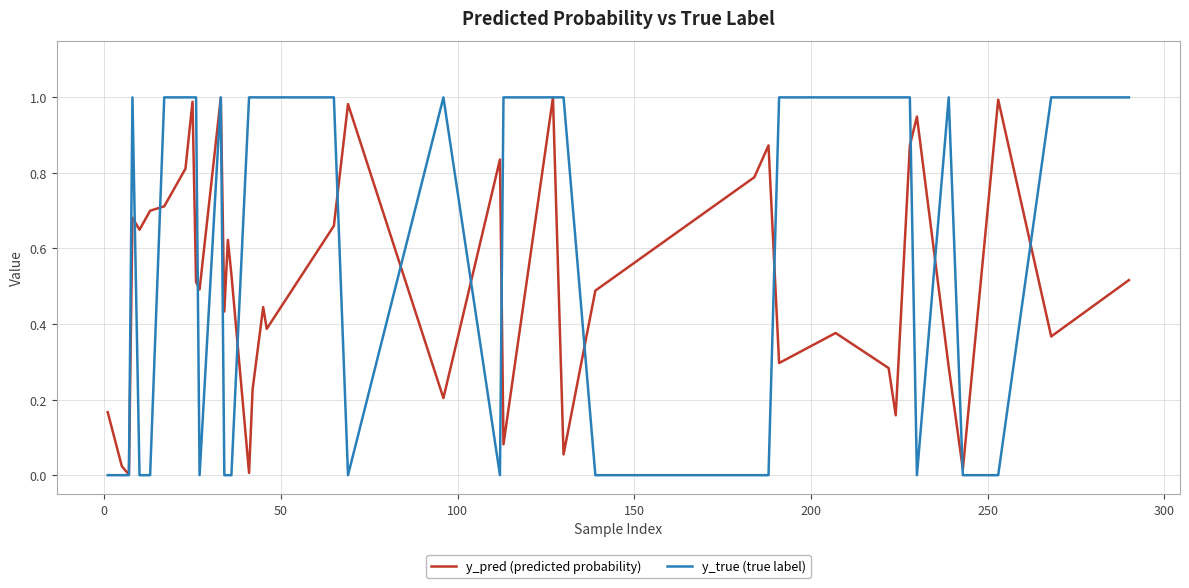

Which series has the largest total across all categories?

y_true (true label)